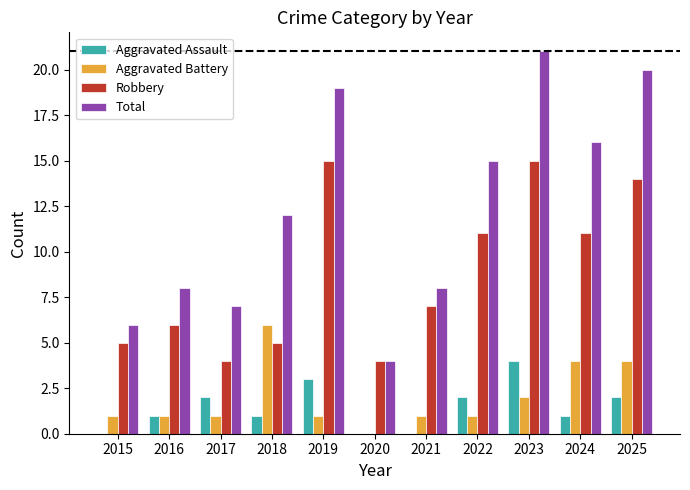

What is the sum of the Total values at 2016 and 2021?

16